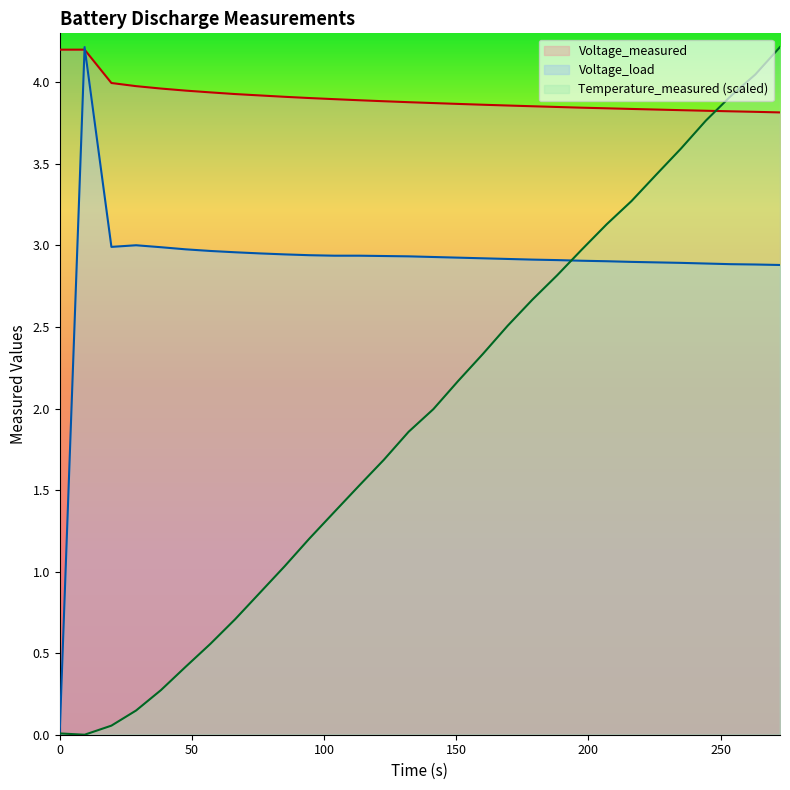

What is the highest value of the Voltage_load series?

4.2